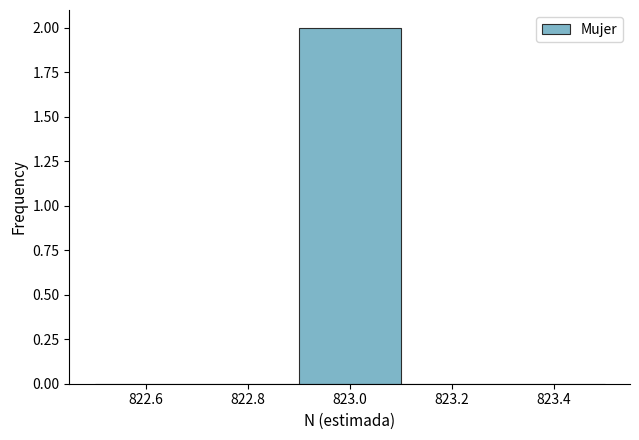

Which range on the x-axis has the tallest bar?

822.9 to 823.1